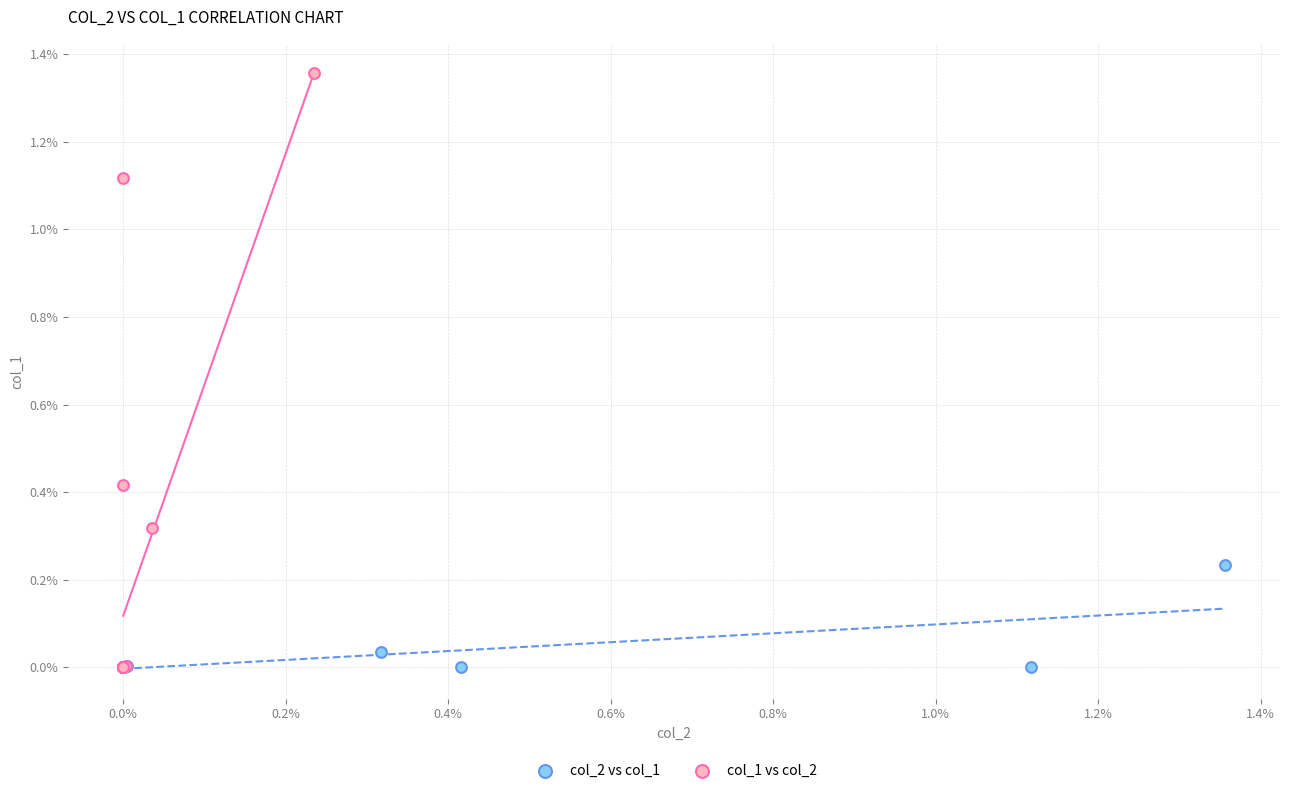

What are all the series names shown in the legend?

col_2 vs col_1, col_1 vs col_2